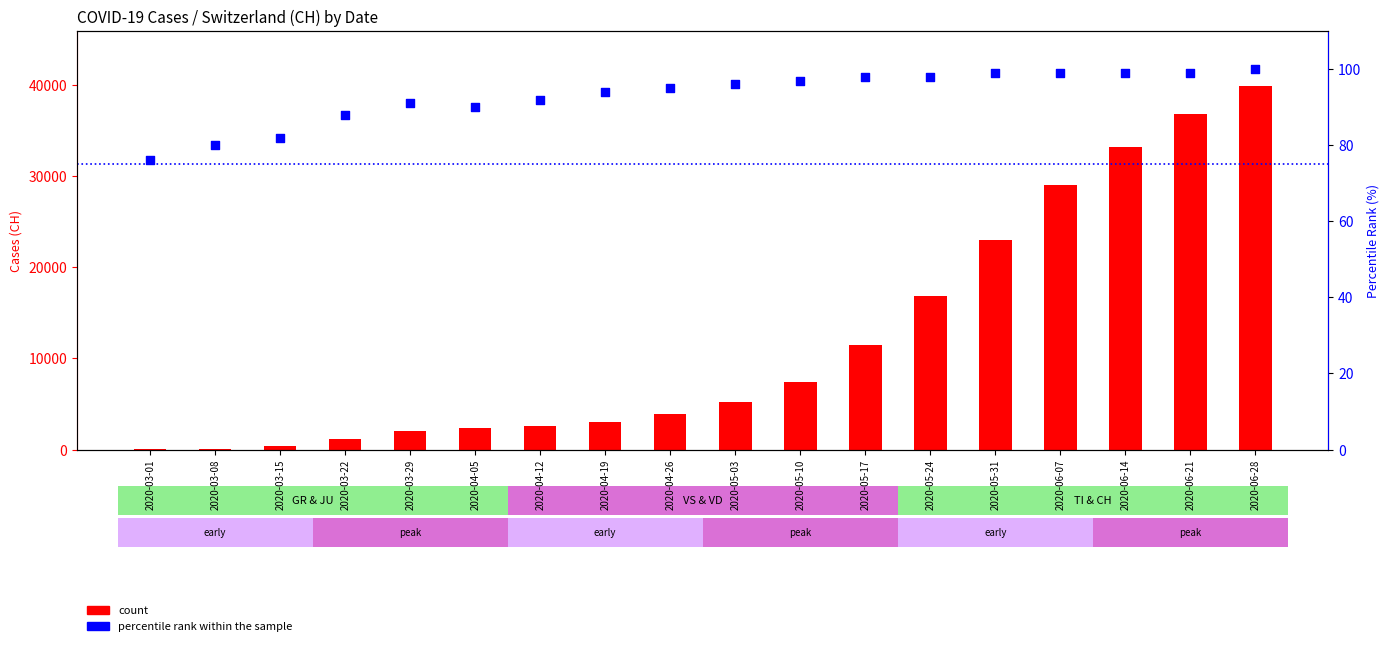

What is the total value across all series at 2020-05-24?

16903